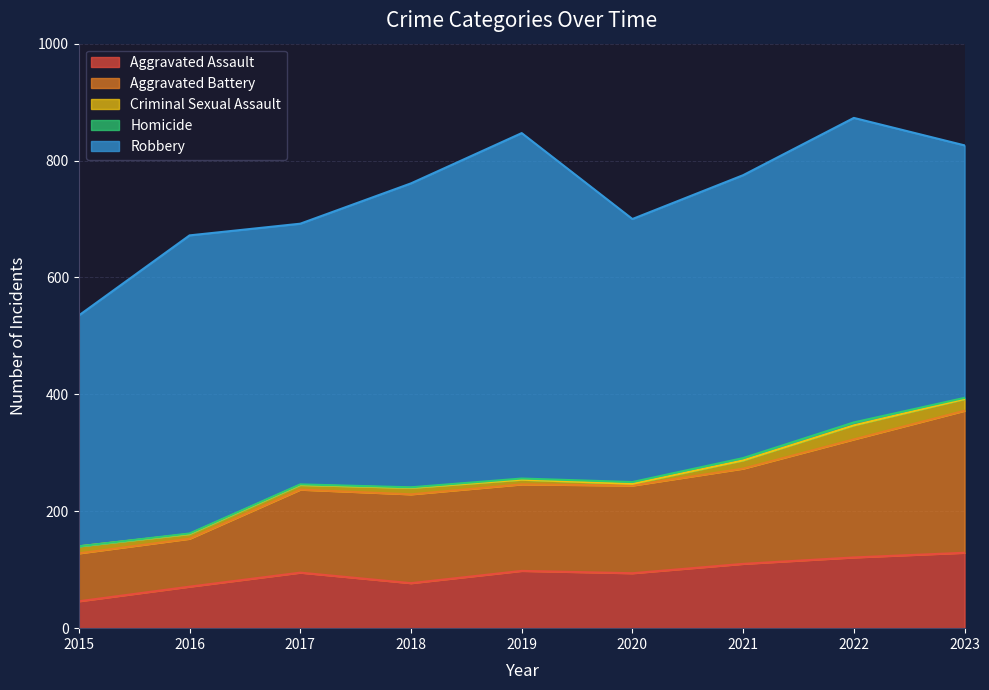

True or false: Aggravated Battery and Homicide intersect in this chart.

False